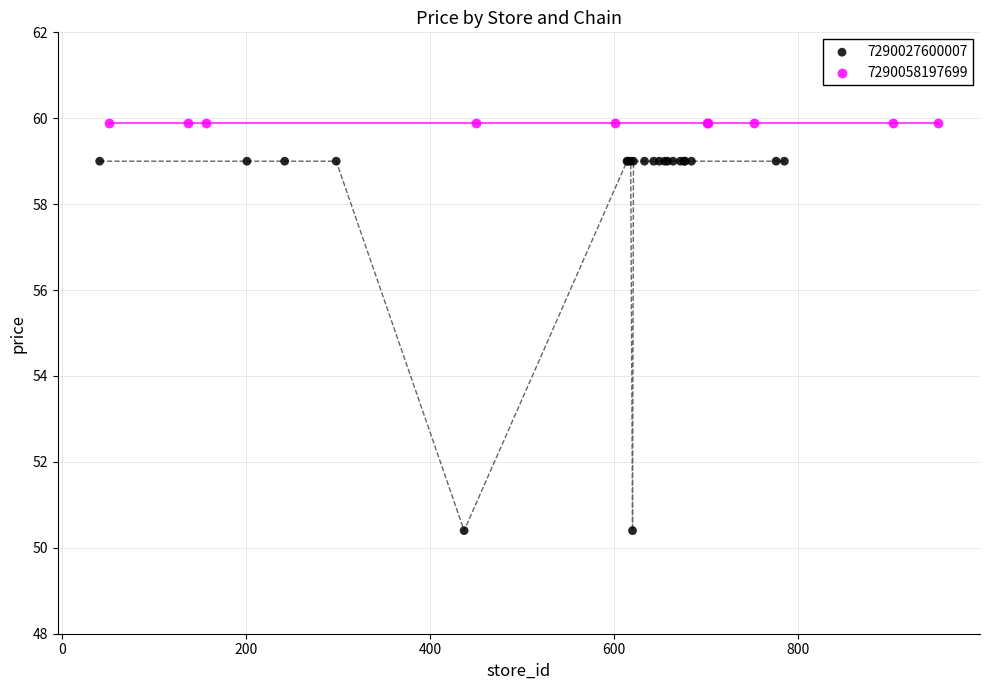

Which series reaches the minimum Y coordinate?

7290027600007